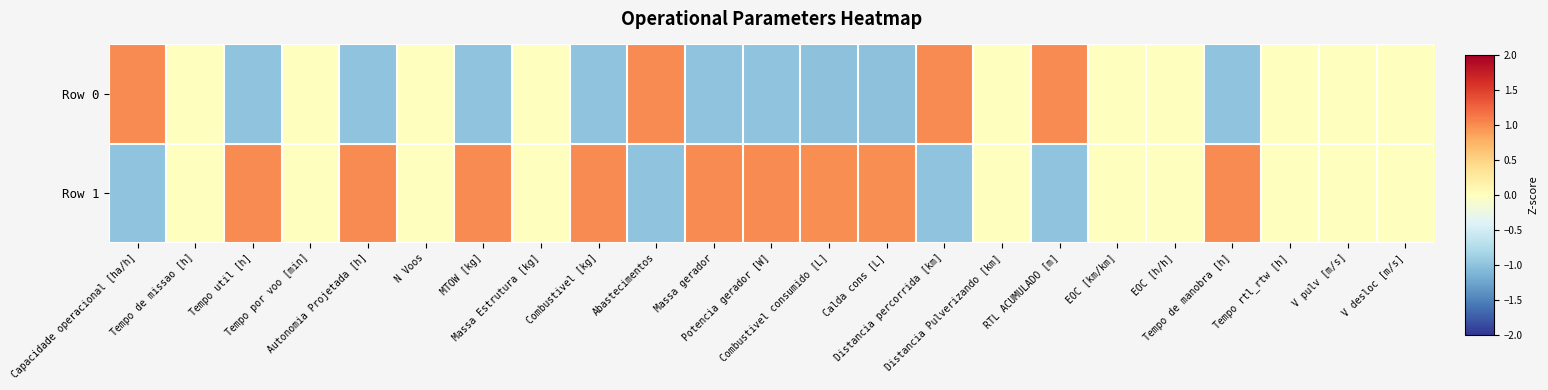

Which series has the largest range (max minus min)?

Row 0